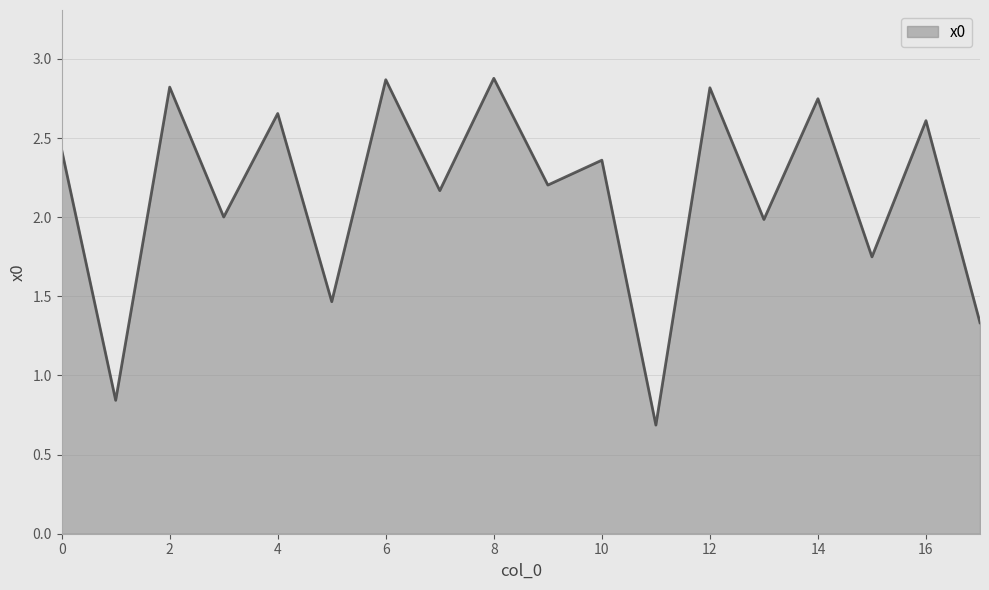

How many lines are shown in the chart?

1